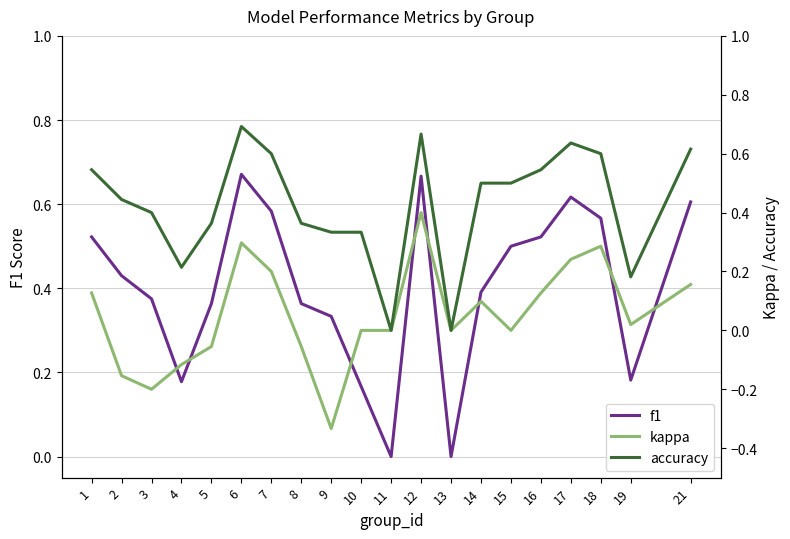

At how many categories does at least one series exceed 0?

18